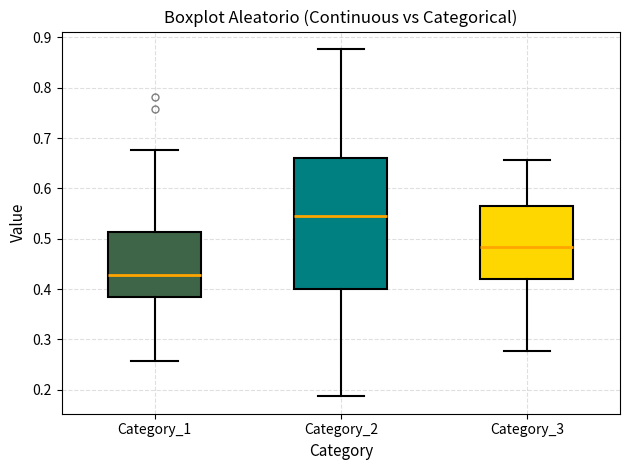

Which box is the tallest, from its lower edge to its upper edge?

Category_2